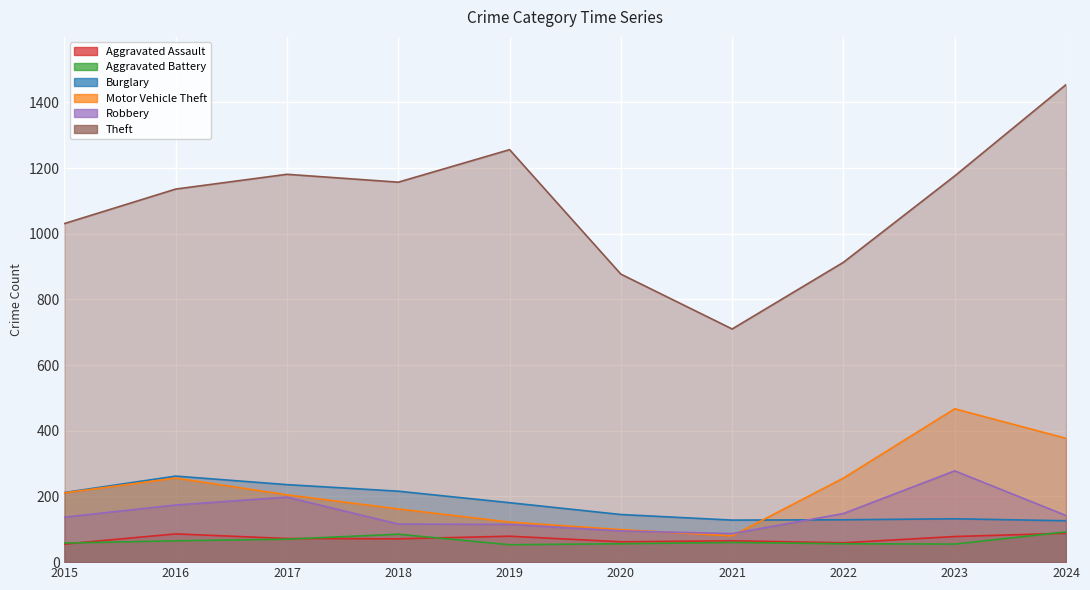

What is the value of the Robbery point at the 1st from the left?

137